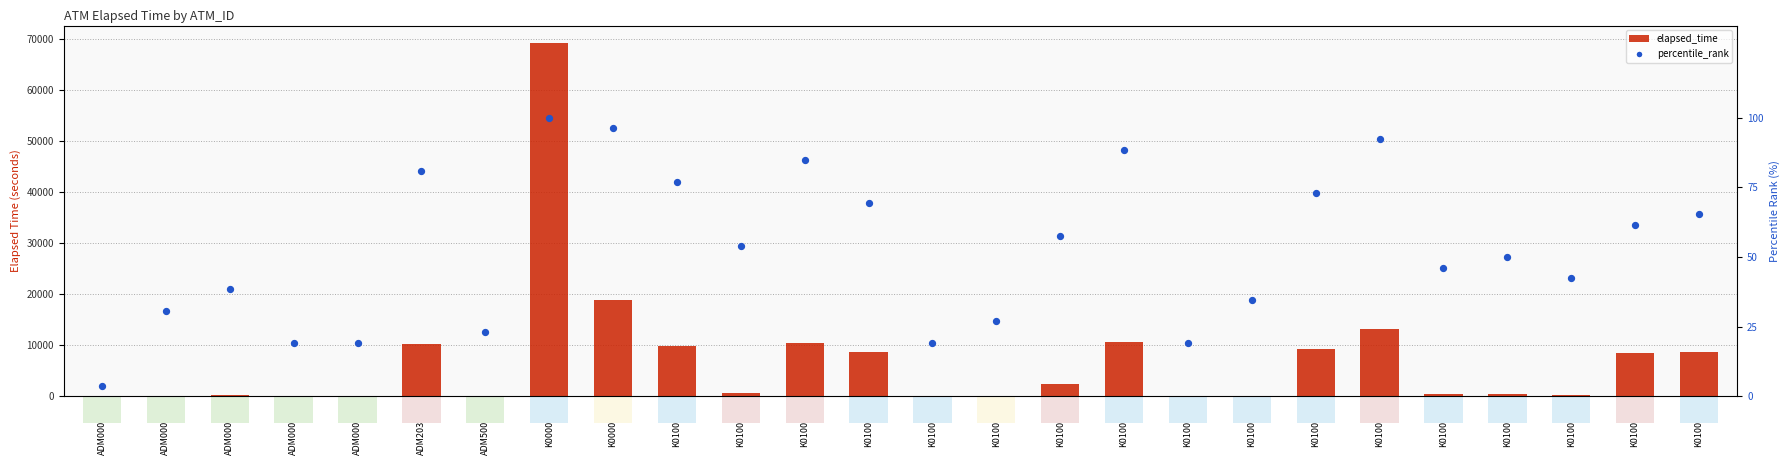

Which series has the widest spread of Y values?

elapsed_time